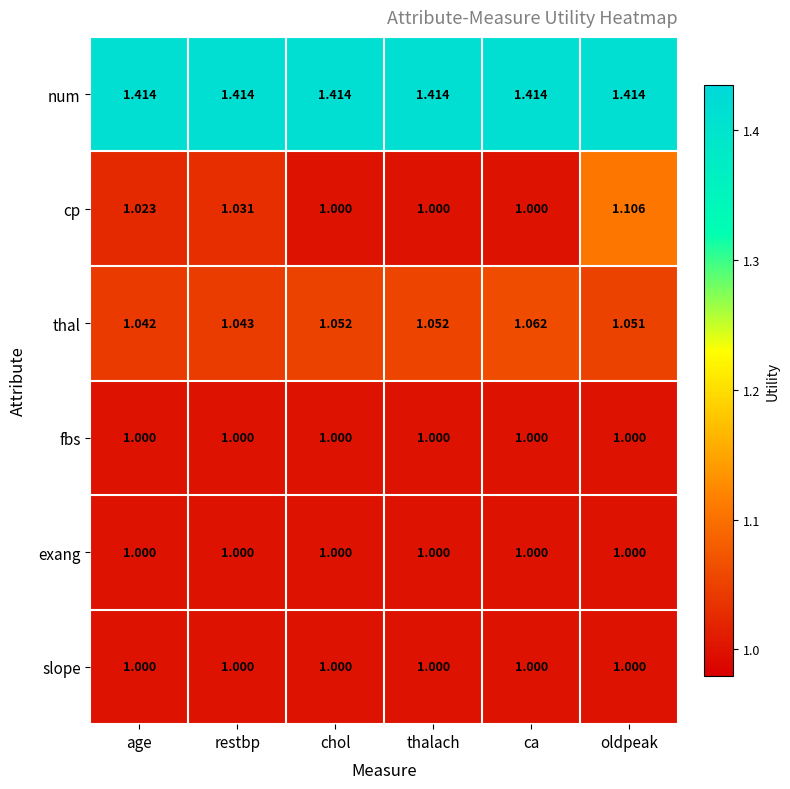

At which category is the sum across all series the highest?

oldpeak